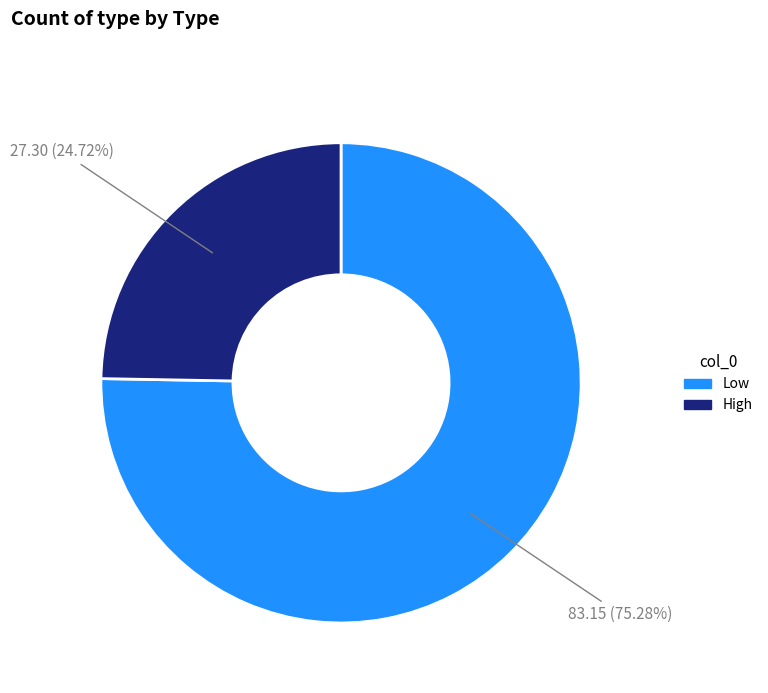

Does any single category account for the majority?

Yes